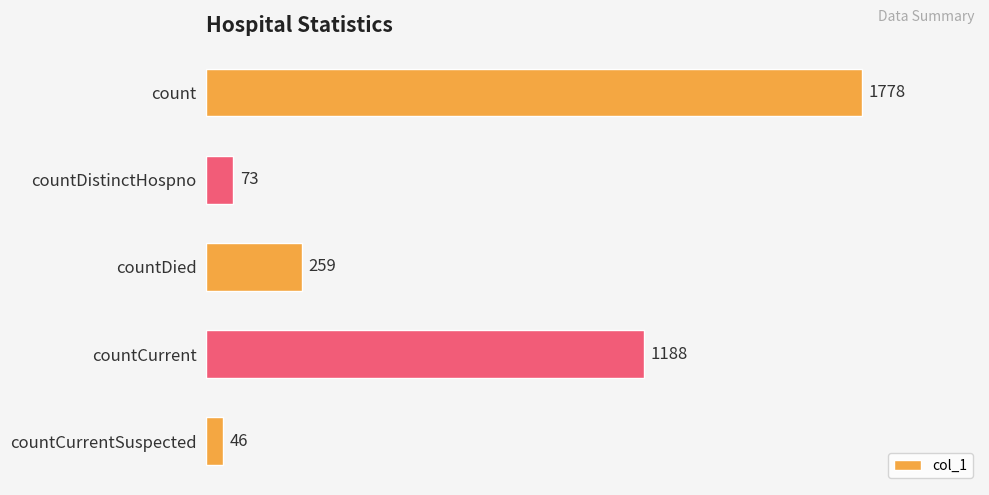

What is the maximum value shown in the chart?

1778